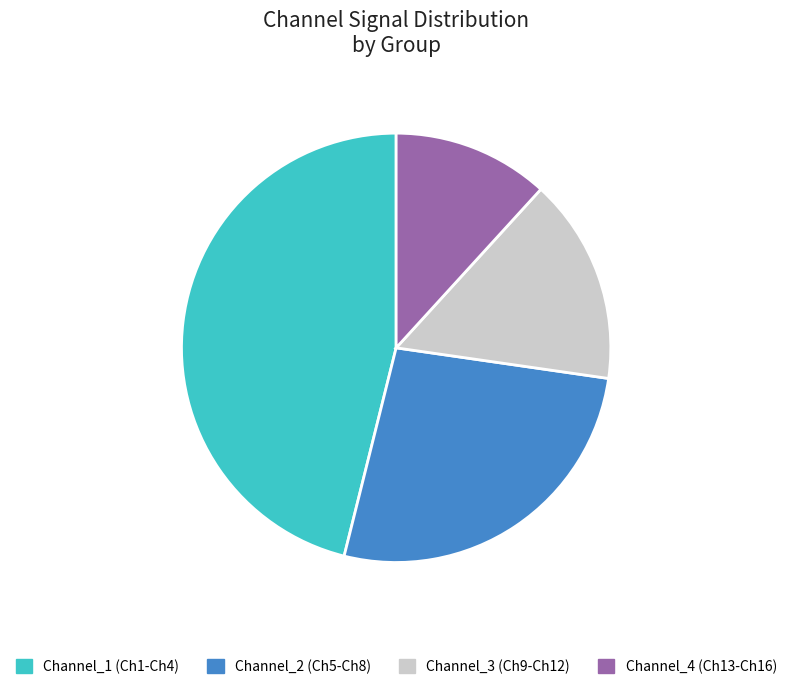

How many segments does this pie chart have?

4